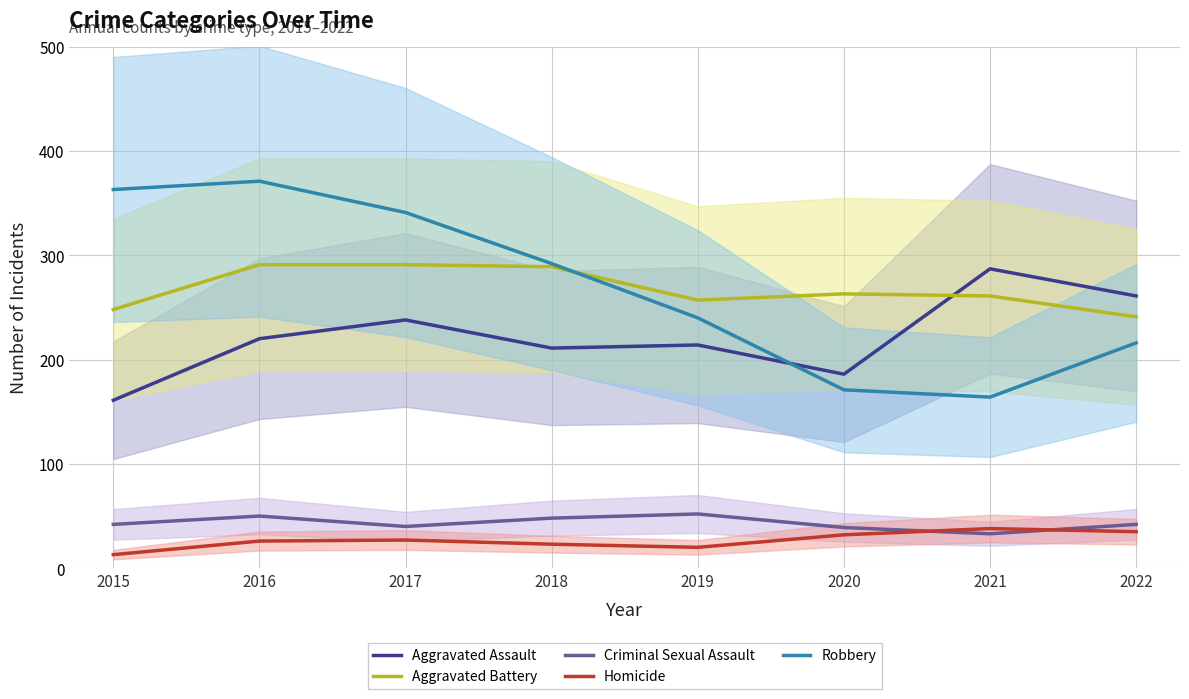

How many data points in Robbery are less than 292?

4